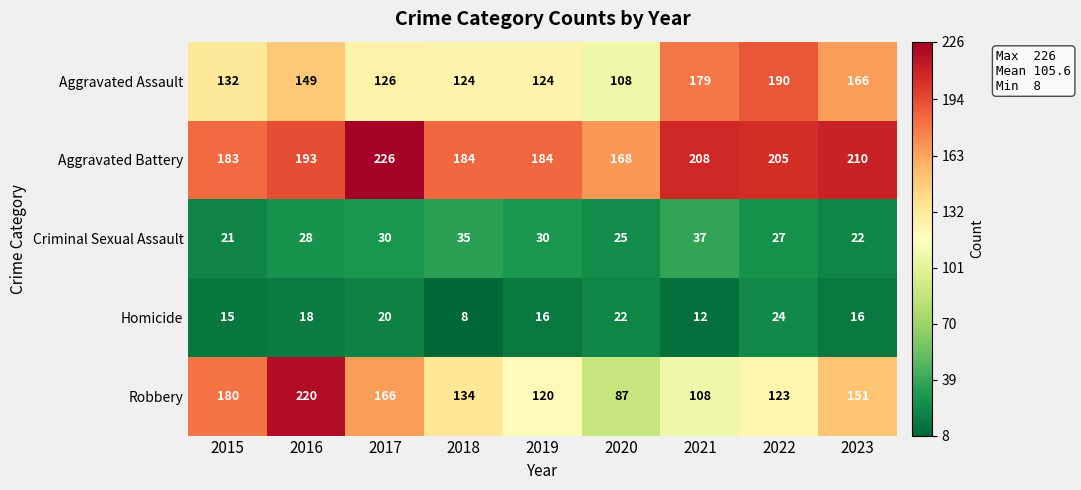

Rank the series at 2017 from lowest to highest value.

Homicide, Criminal Sexual Assault, Aggravated Assault, Robbery, Aggravated Battery